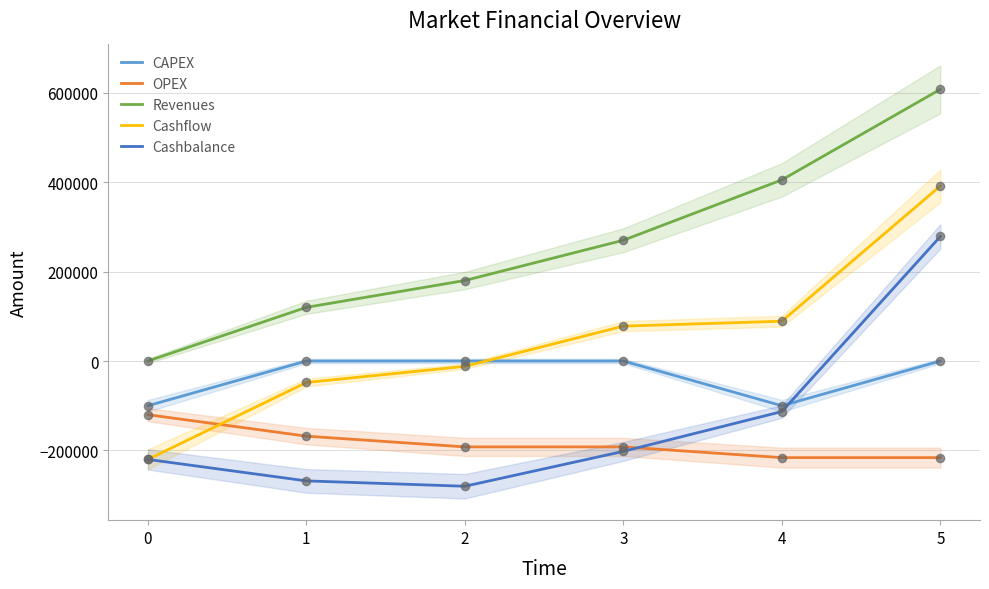

At how many categories does at least one series exceed 439703?

1